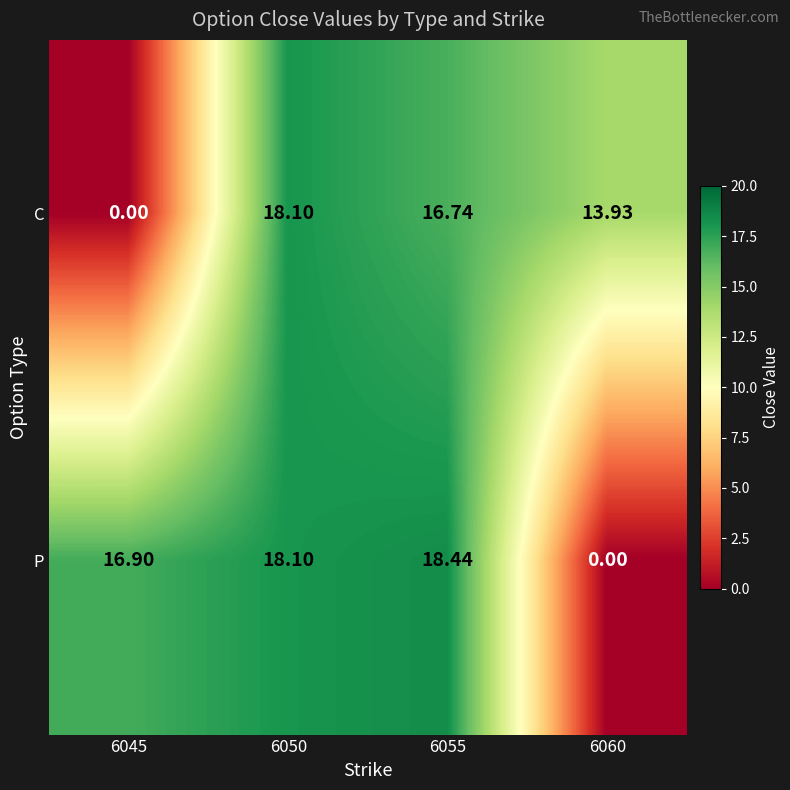

Which series has the largest range (max minus min)?

P